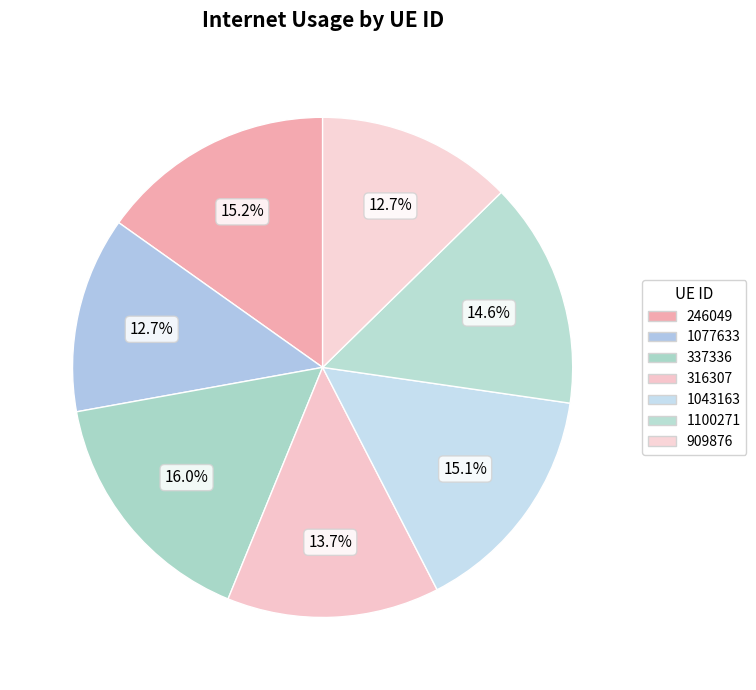

Is it true that 337336 is 16% of the pie?

True